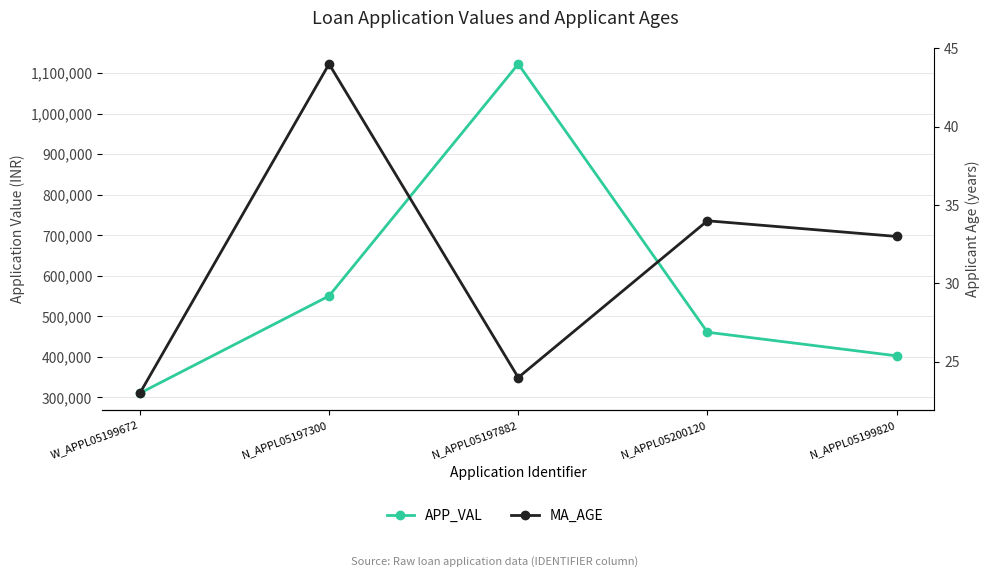

True or false: MA_AGE and APP_VAL cross at least once.

False